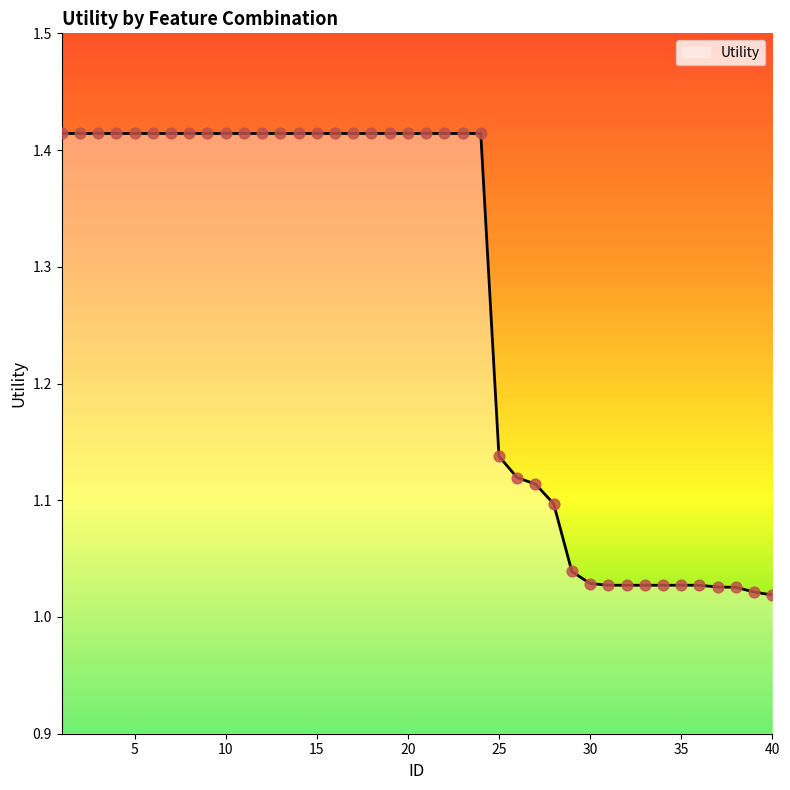

What is the difference between the maximum and minimum values?

0.4